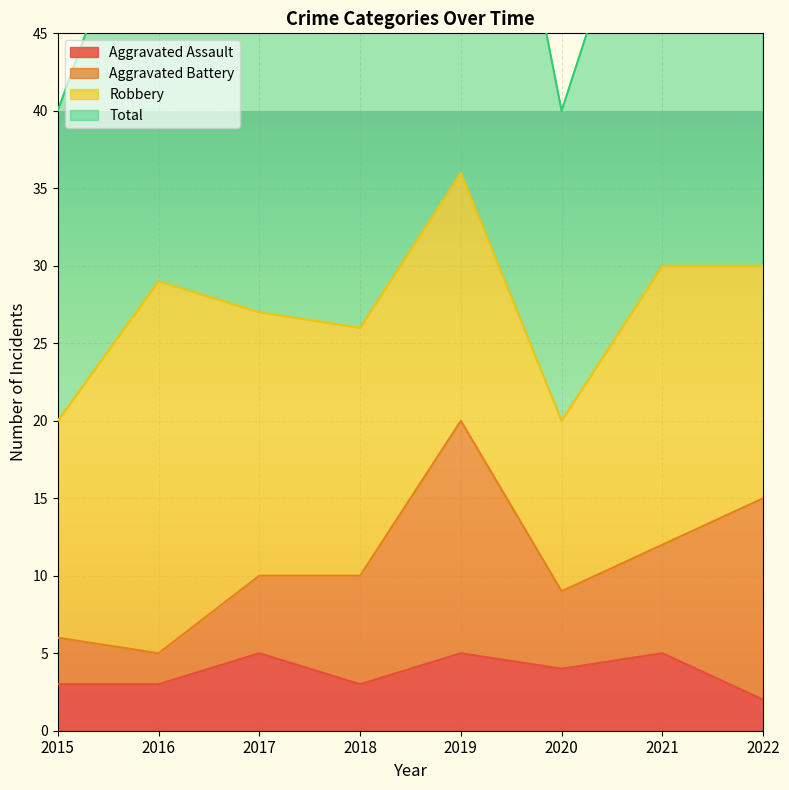

At which category does Total reach its first local peak?

2016